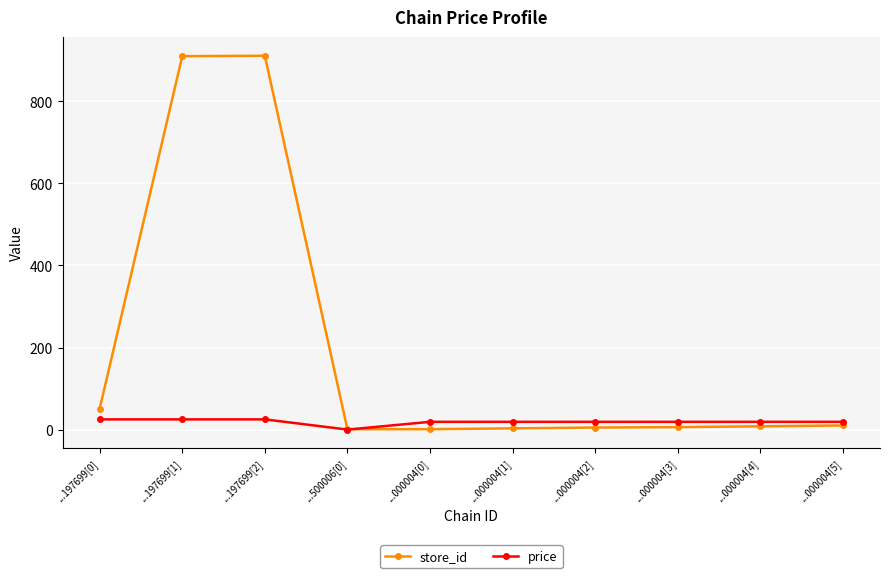

List the series in order of their overall mean, lowest first.

price, store_id